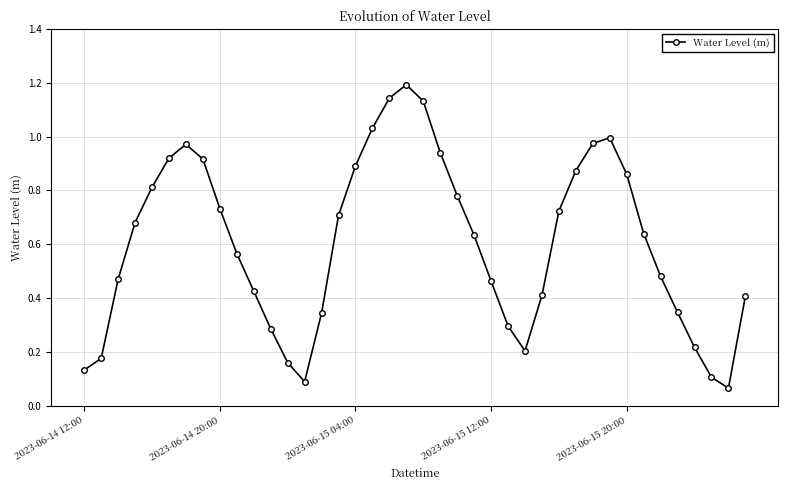

What is the sum of all values?

24.2